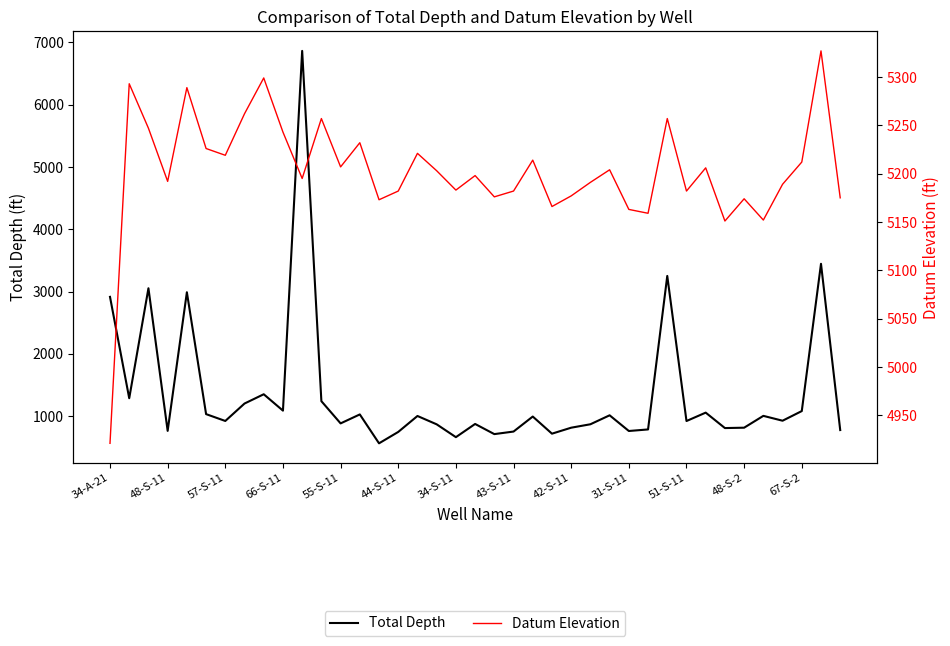

At 19, list the series in order from largest to smallest.

Datum Elevation, Total Depth